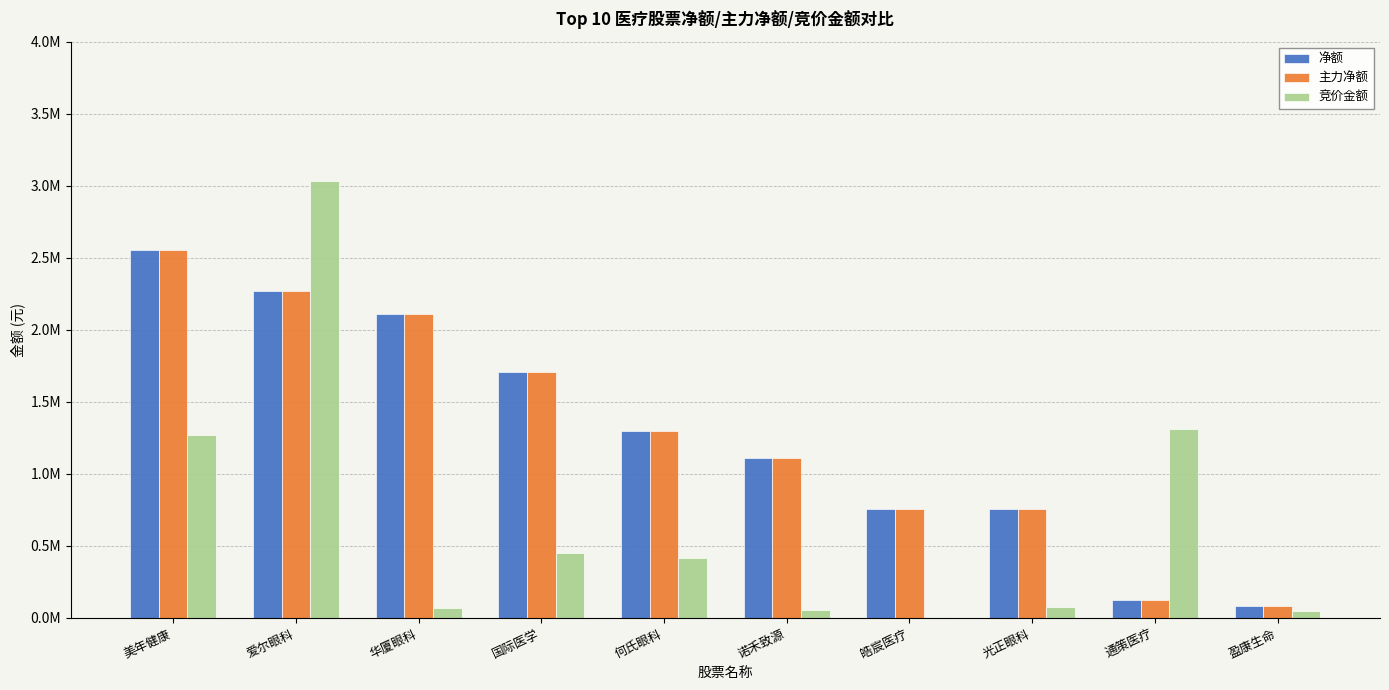

At which category is the sum across all series the highest?

爱尔眼科